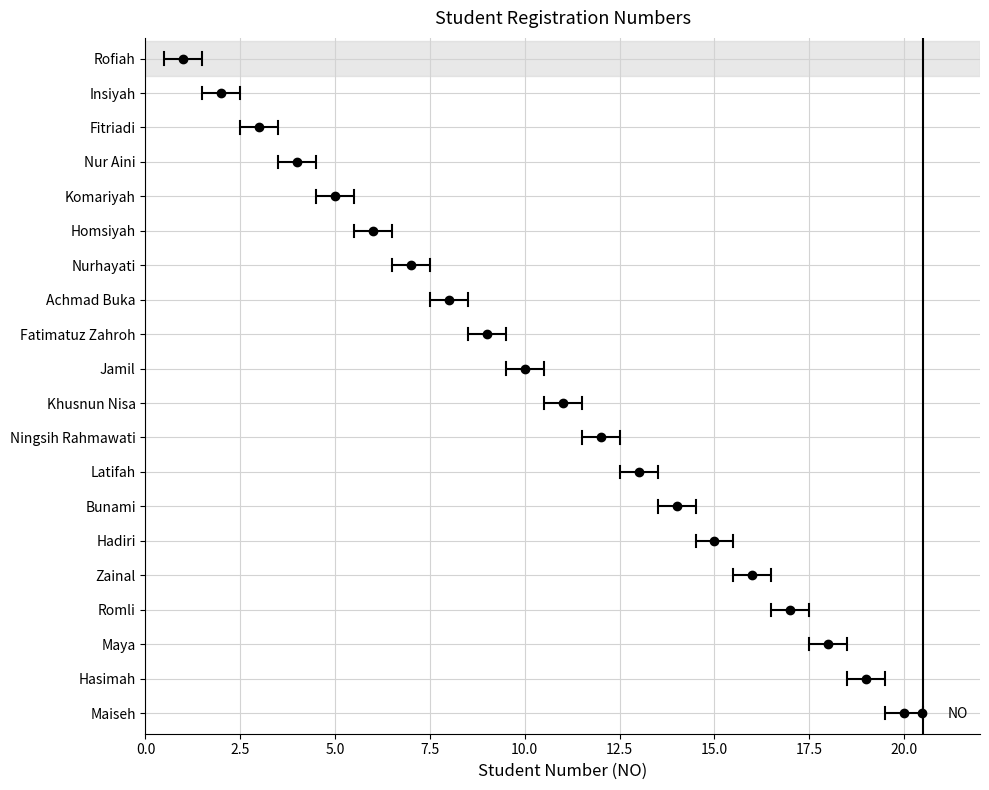

Which category has the lowest value across all series?

Rofiah